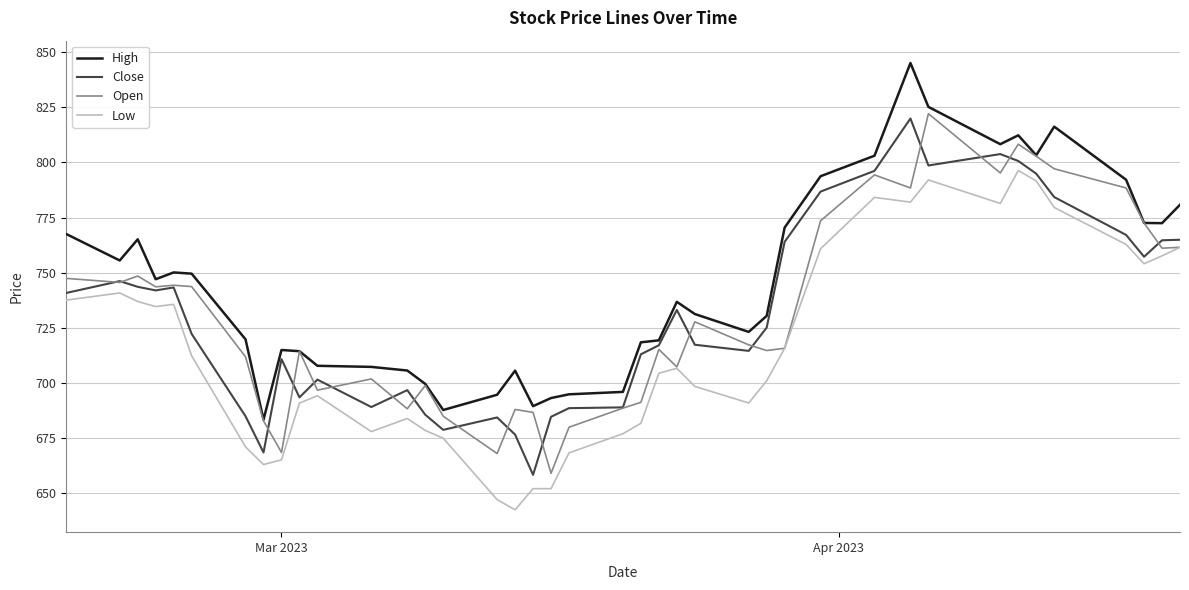

Which series has the largest total across all categories?

High